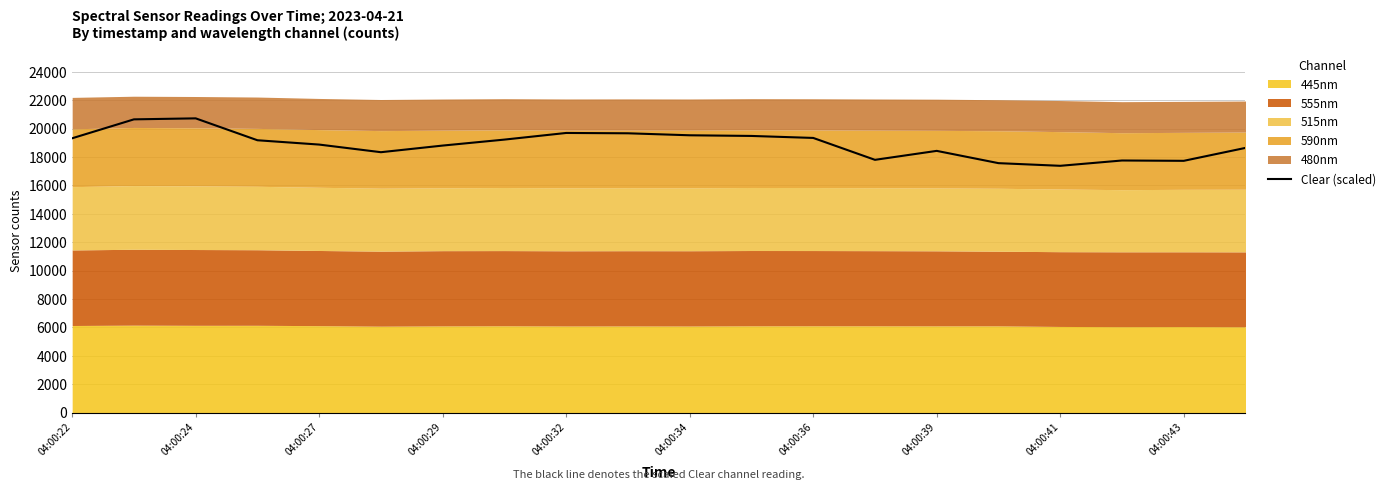

How many values are below 19175?

10